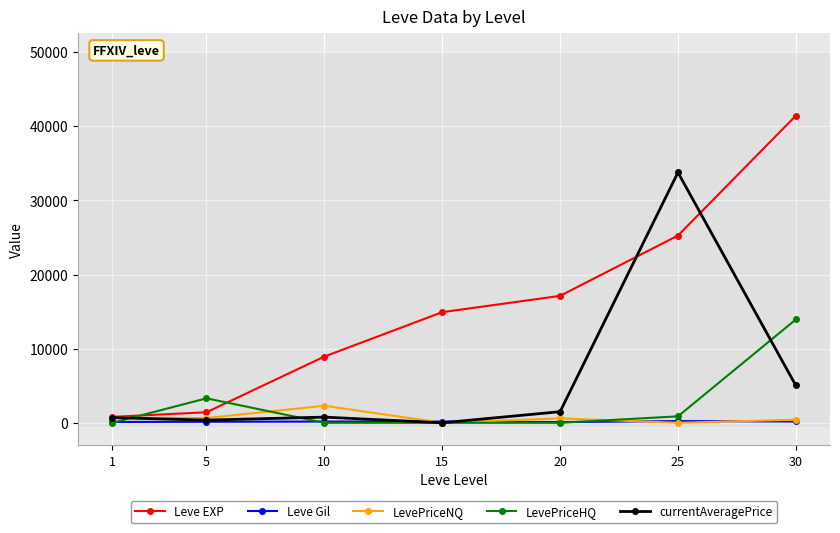

How many data points in Leve EXP are less than 14920?

3